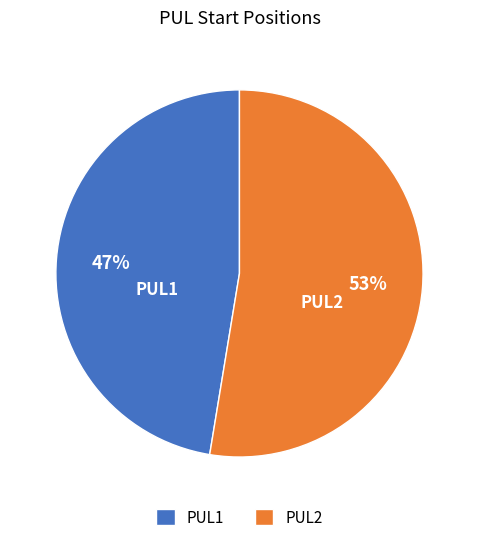

To the nearest percent, what percentage of the pie is PUL2?

53%